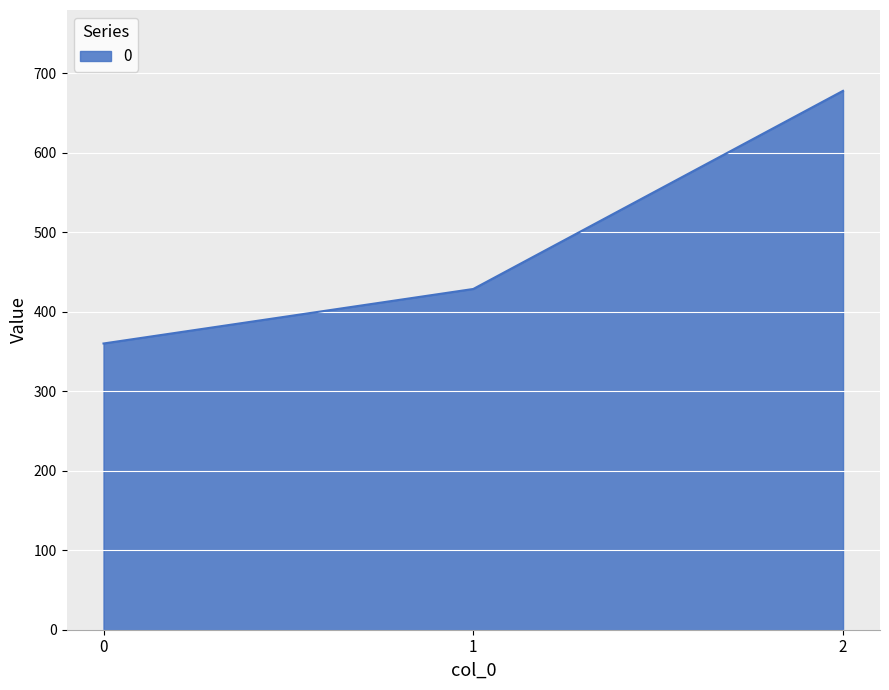

Rank the categories by value from lowest to highest.

0, 1, 2